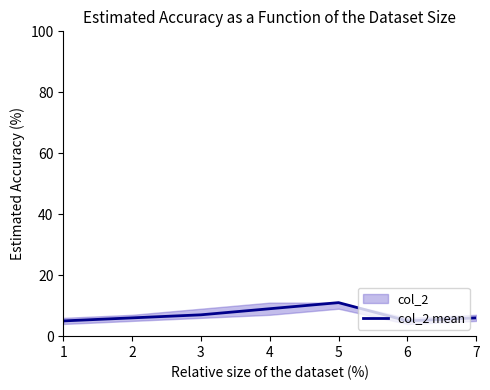

Where is the first local minimum?

6